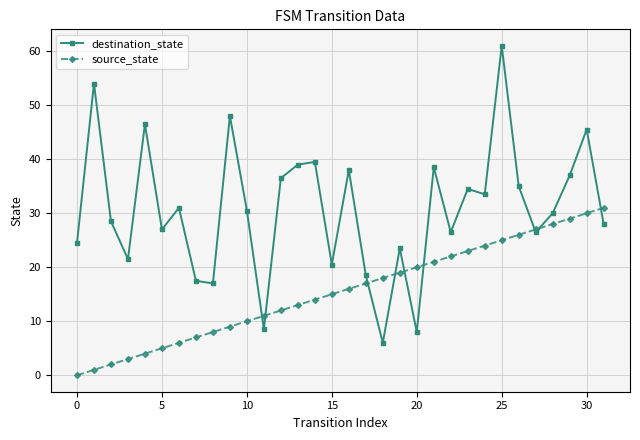

Rank the series by their maximum value, from lowest to highest.

source_state, destination_state